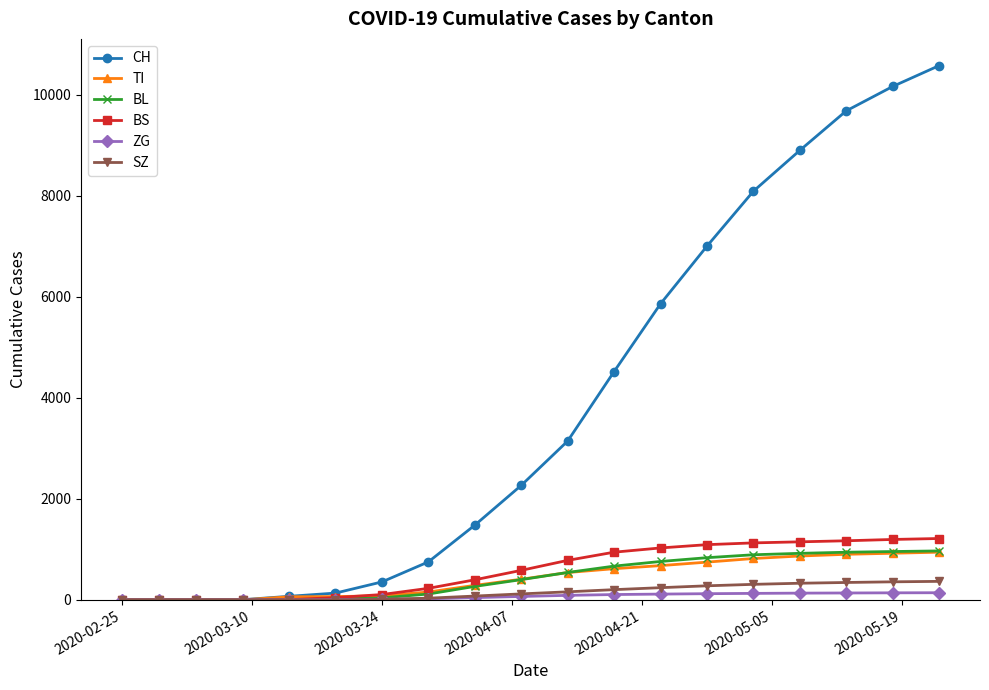

What is the greatest value displayed?

10581